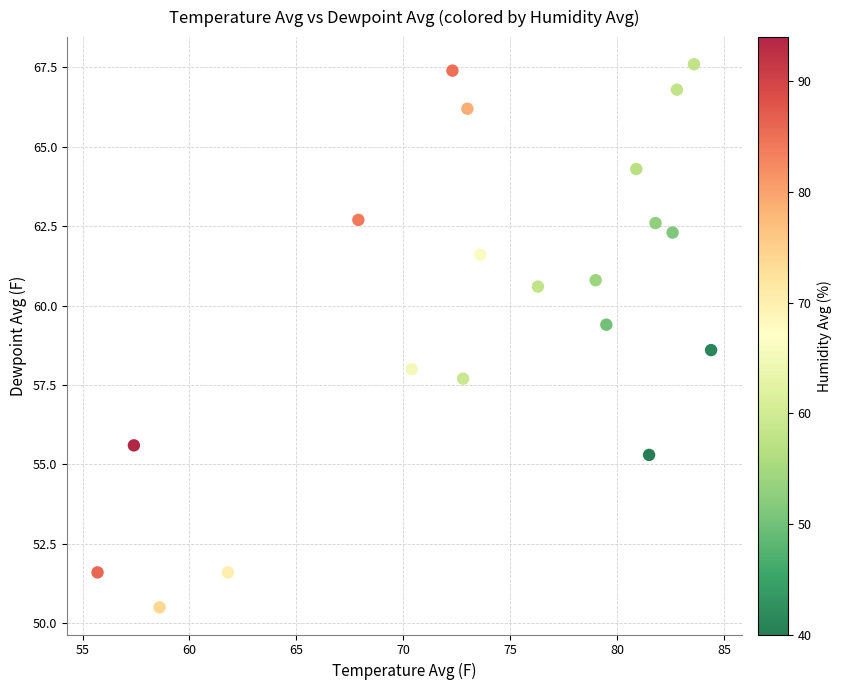

What is the range of X values (max minus min)?

28.7